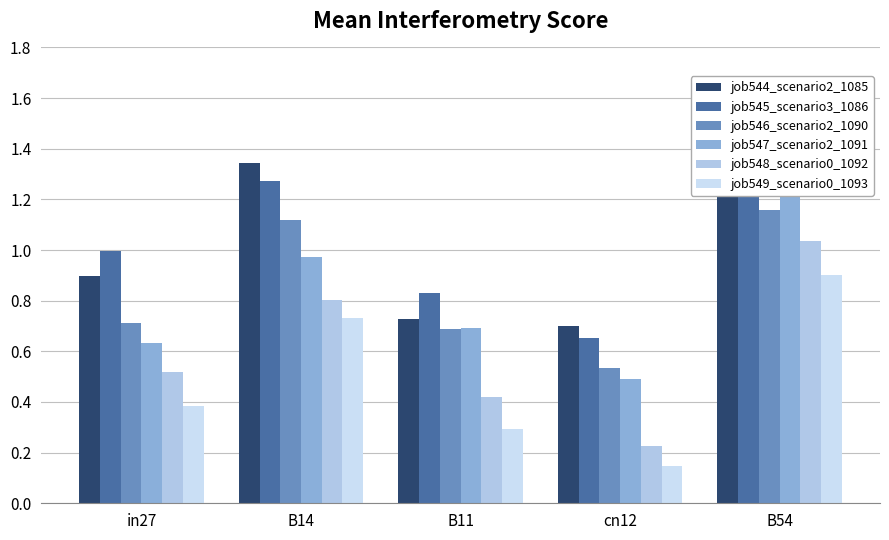

Is it true that job545_scenario3_1086 equals 0.8 at B11?

True